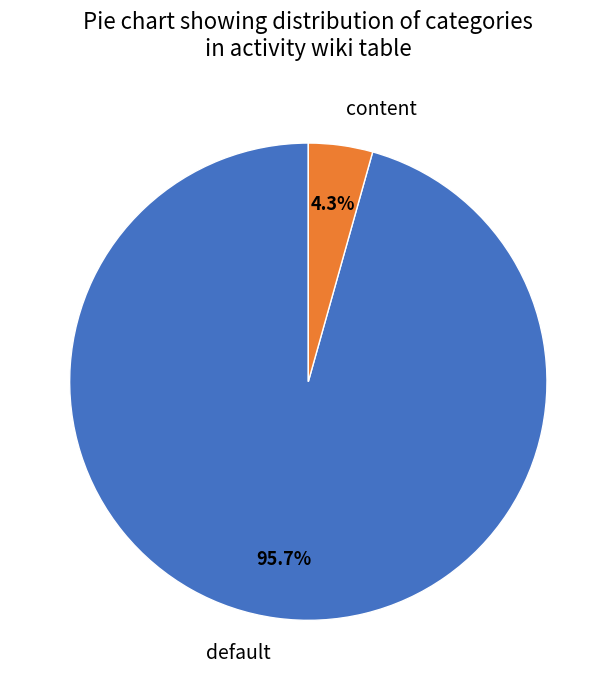

Is there a majority slice in this chart?

Yes